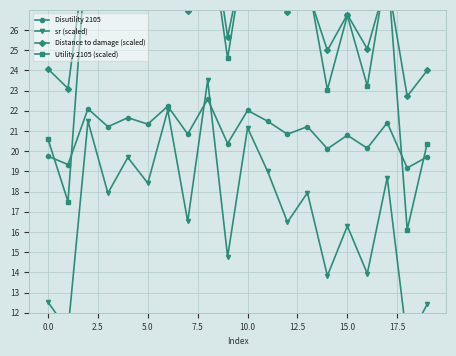

Is it true that Utility 2105 (scaled) equals 28.9 at 18?

False